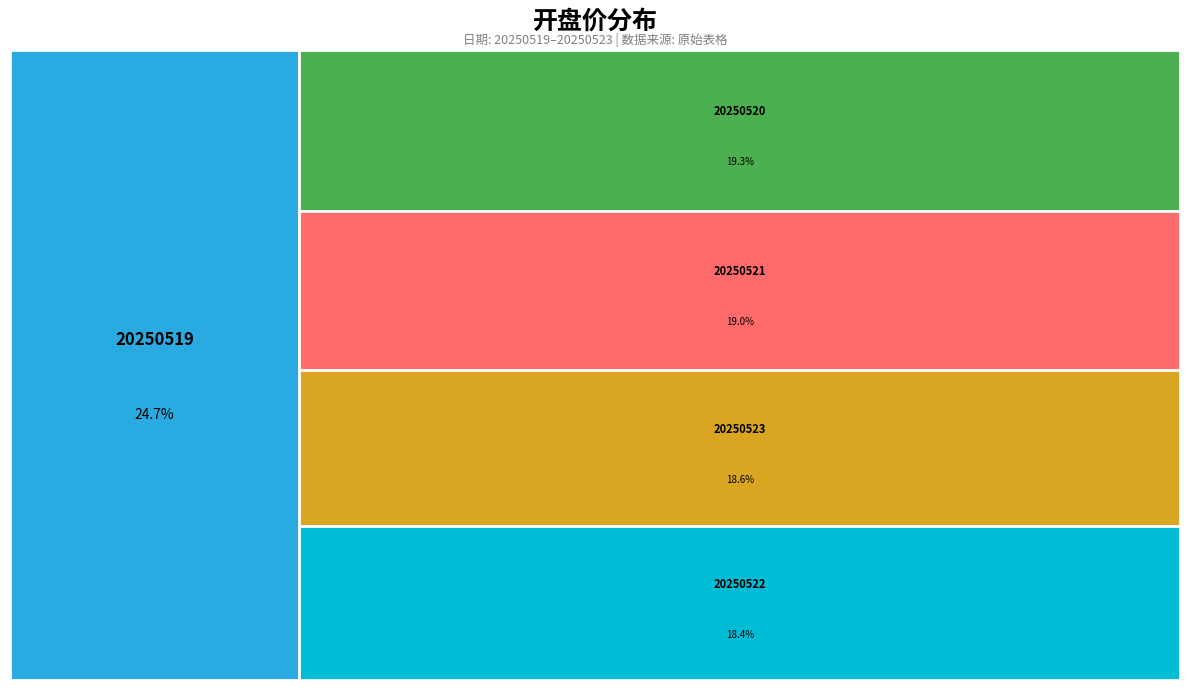

What percentage do 20250522 and 20250523 together represent?

37.0%